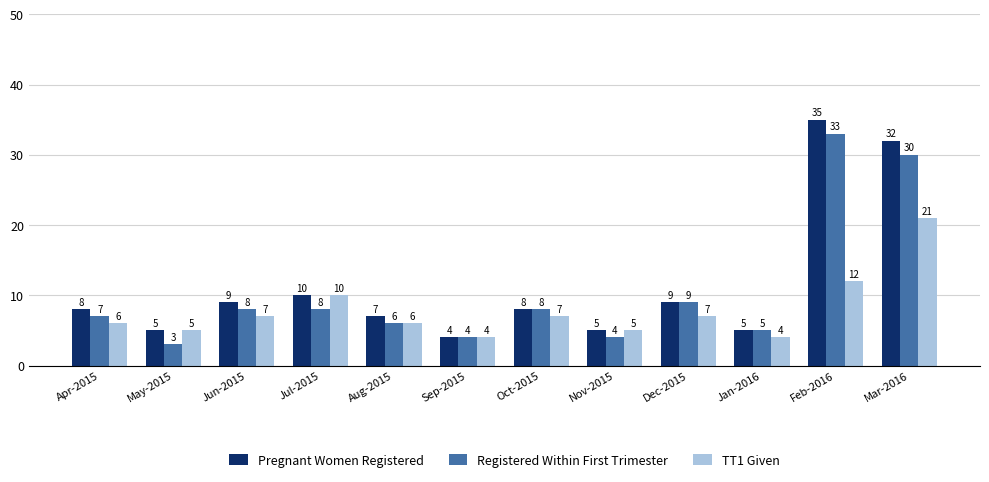

Rank the series by their average value, from highest to lowest.

Pregnant Women Registered, Registered Within First Trimester, TT1 Given